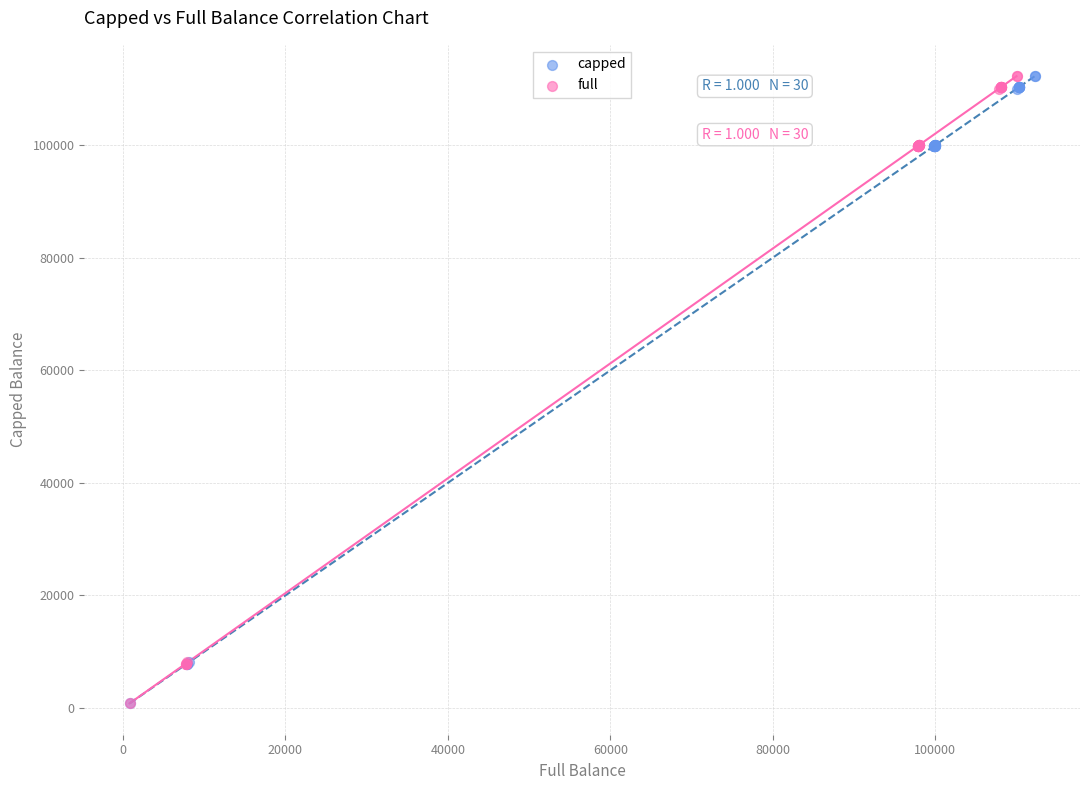

What are all the series names shown in the legend?

capped, full